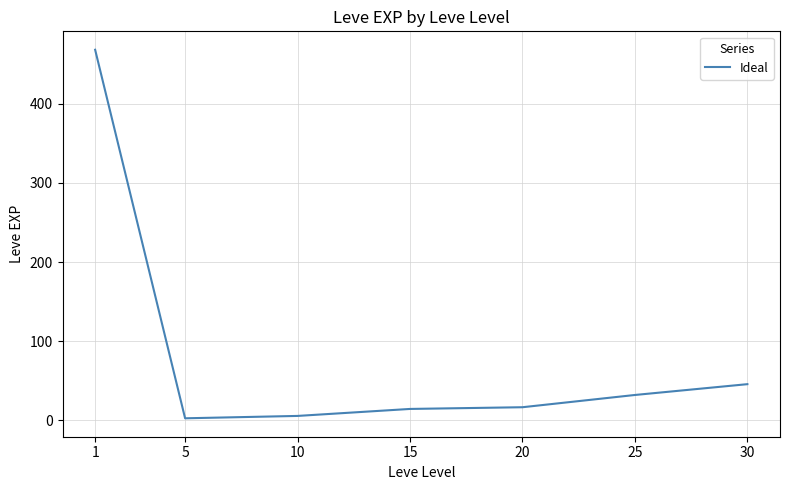

What is the change in value from 20 to 30?

+29.2